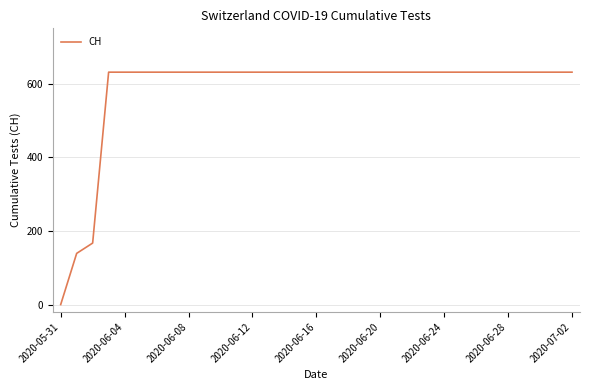

What is the maximum value shown in the chart?

631